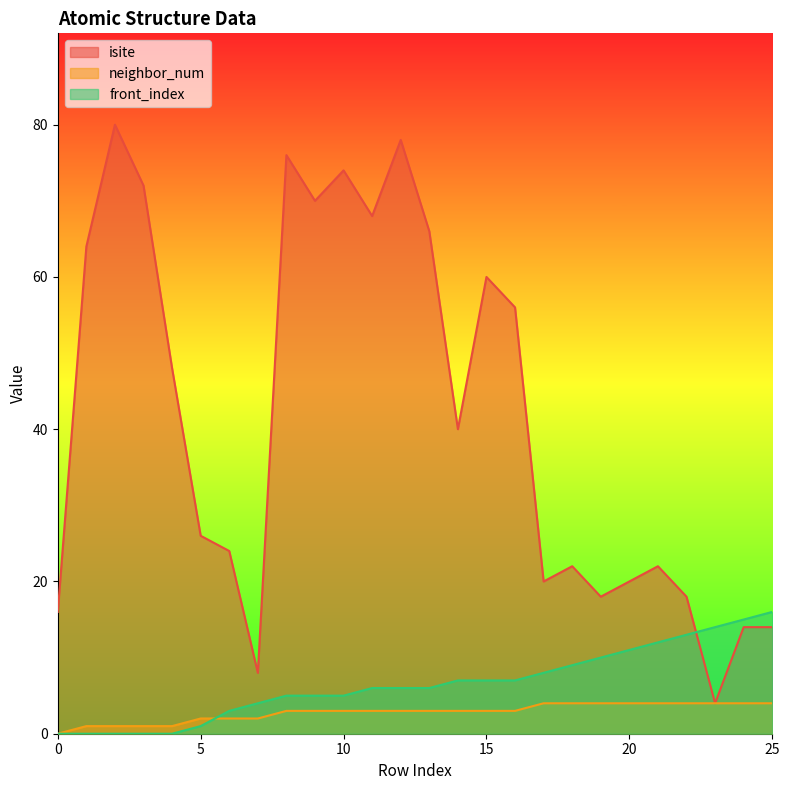

What is the value of the neighbor_num point at the 17th from the left?

3